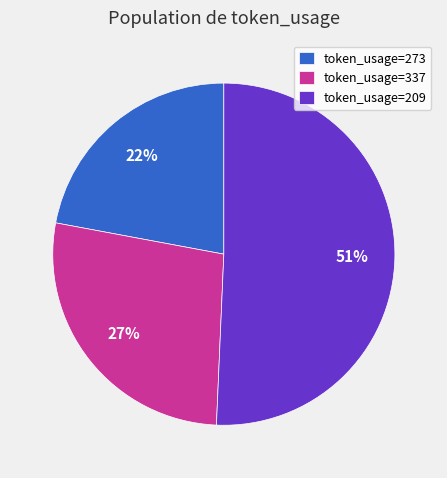

Is the sum of token_usage=337 and token_usage=209 greater than half?

Yes